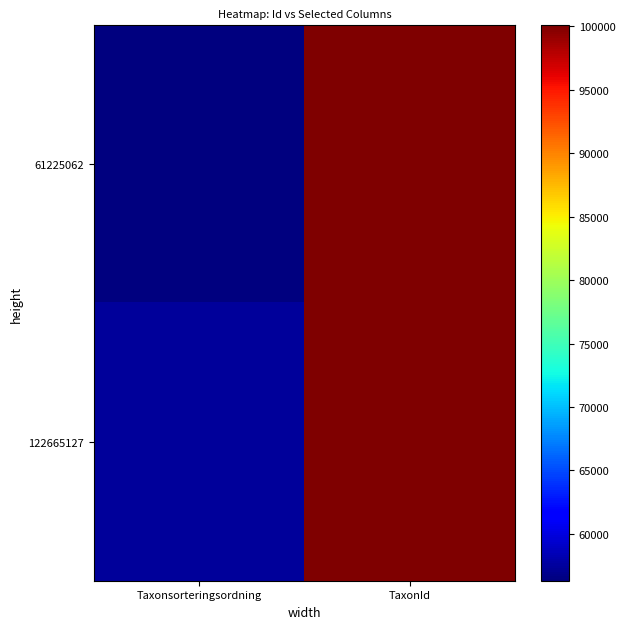

At which category is the sum across all series the highest?

TaxonId